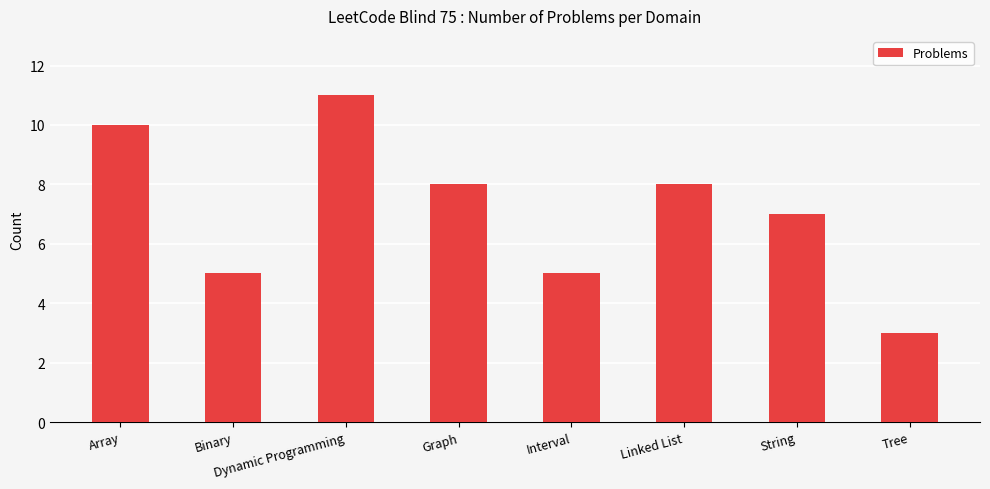

The value at Graph is 12. True or false?

False